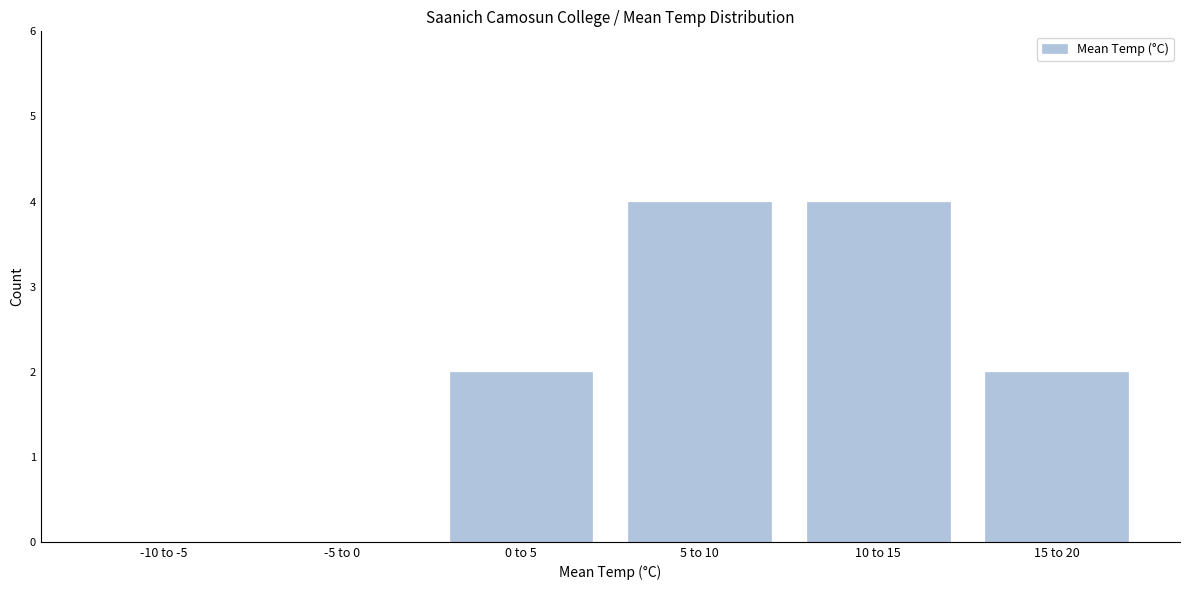

Reading right to left, what are all the values shown in this chart?

15 to 20=2	10 to 15=4	5 to 10=4	0 to 5=2	-5 to 0=0	-10 to -5=0